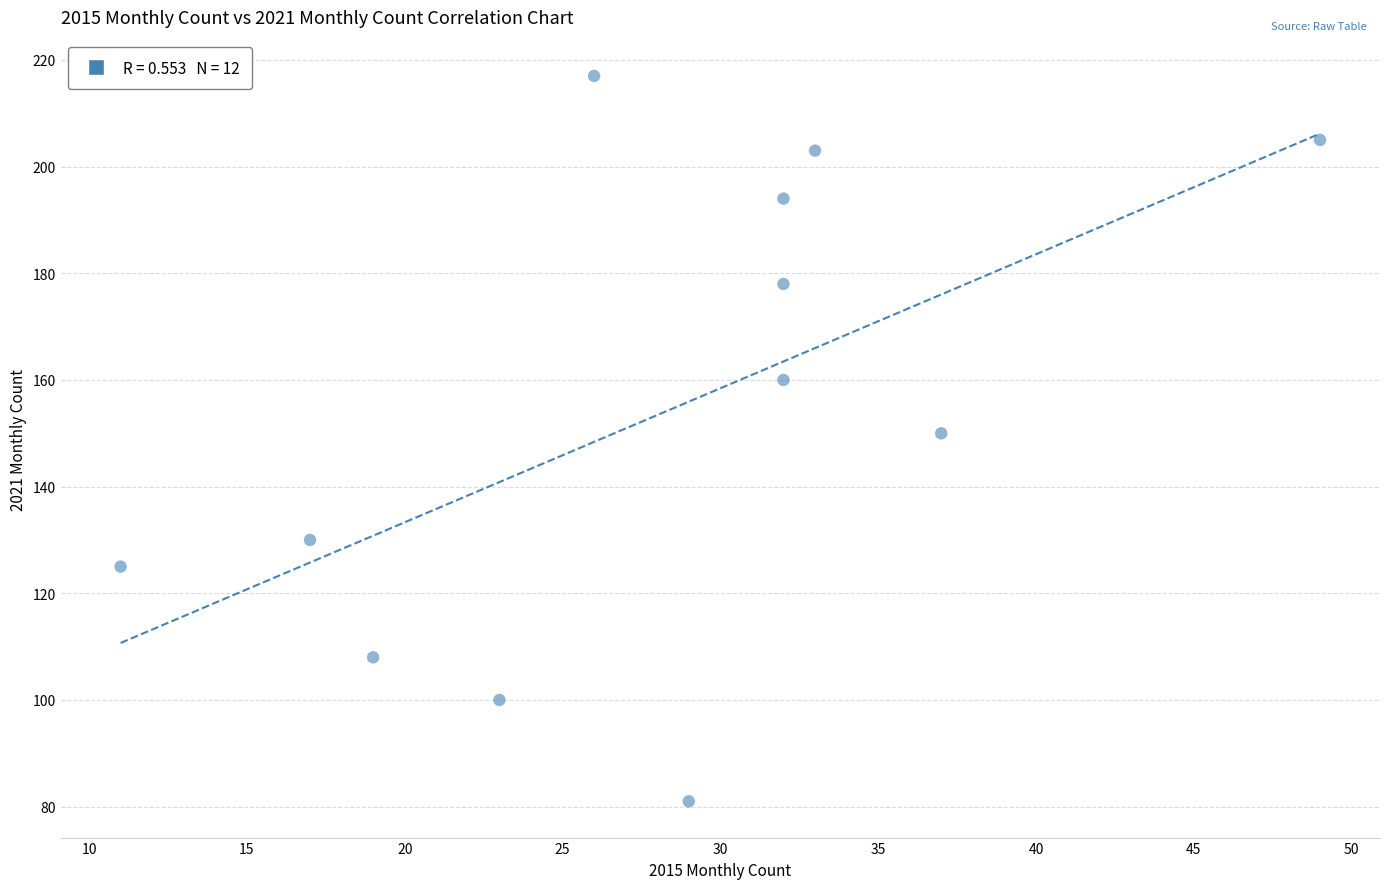

What is the average Y value?

154